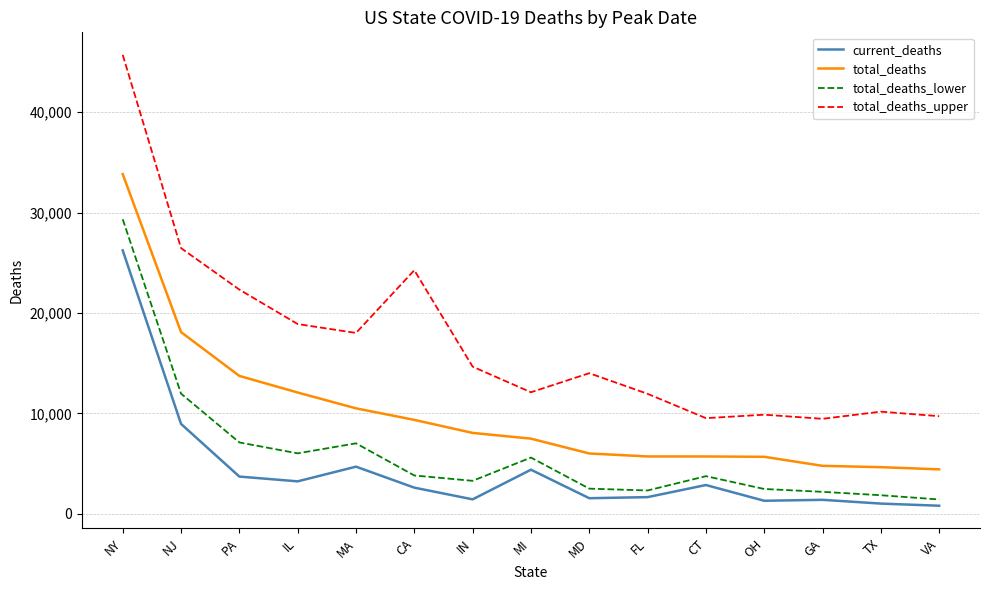

True or false: total_deaths and total_deaths_upper intersect in this chart.

False